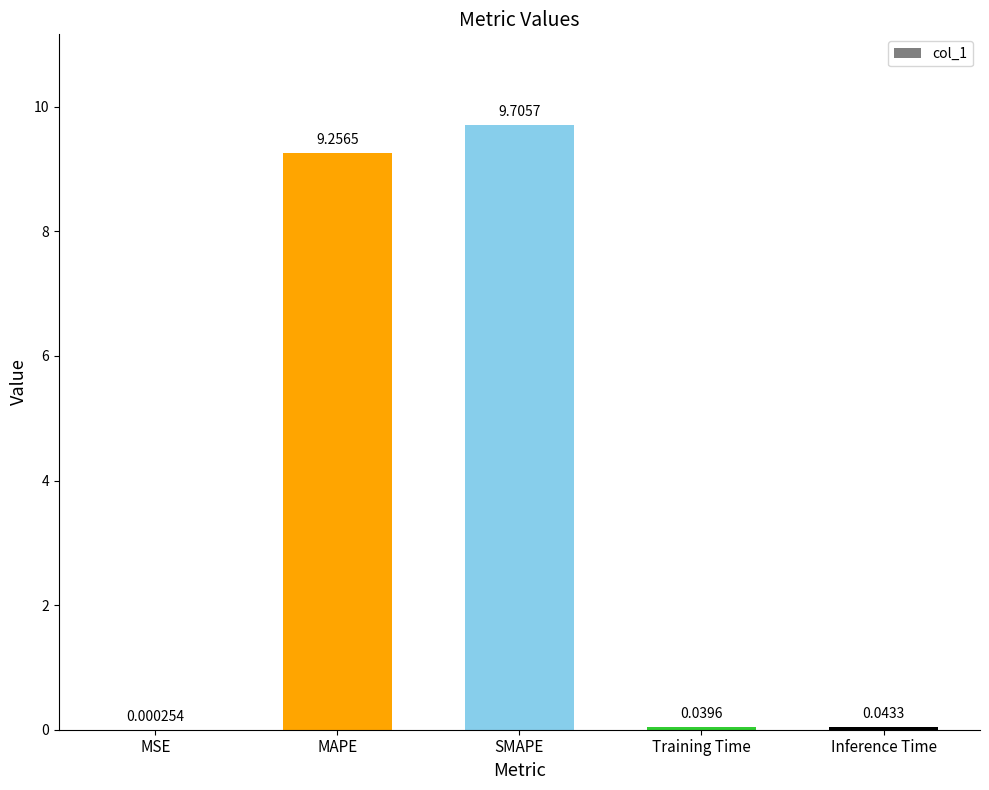

Is it true that the value at SMAPE is 9.7?

True